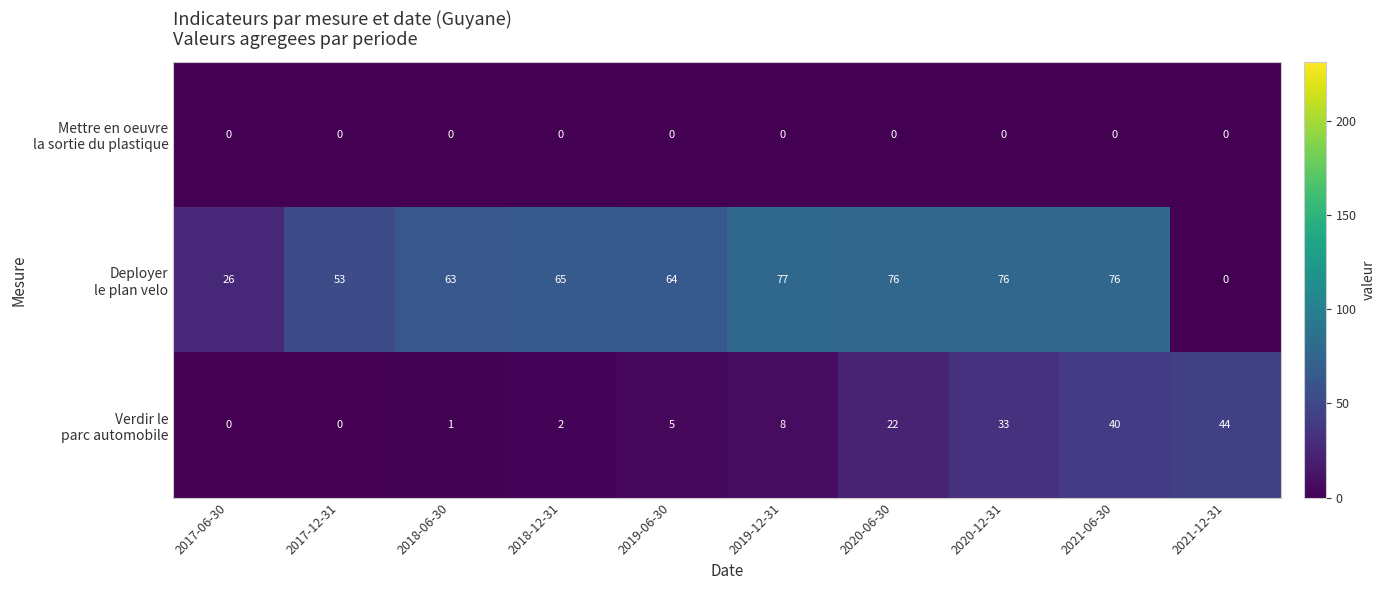

How many data points does each series have?

10